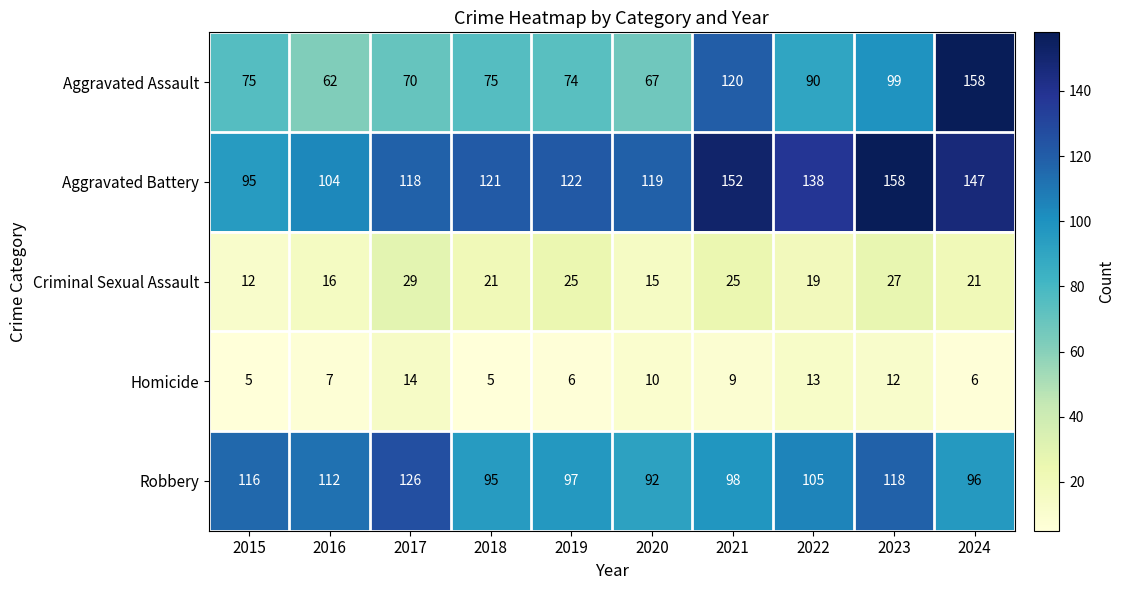

How many Homicide values are between 6 and 12?

6